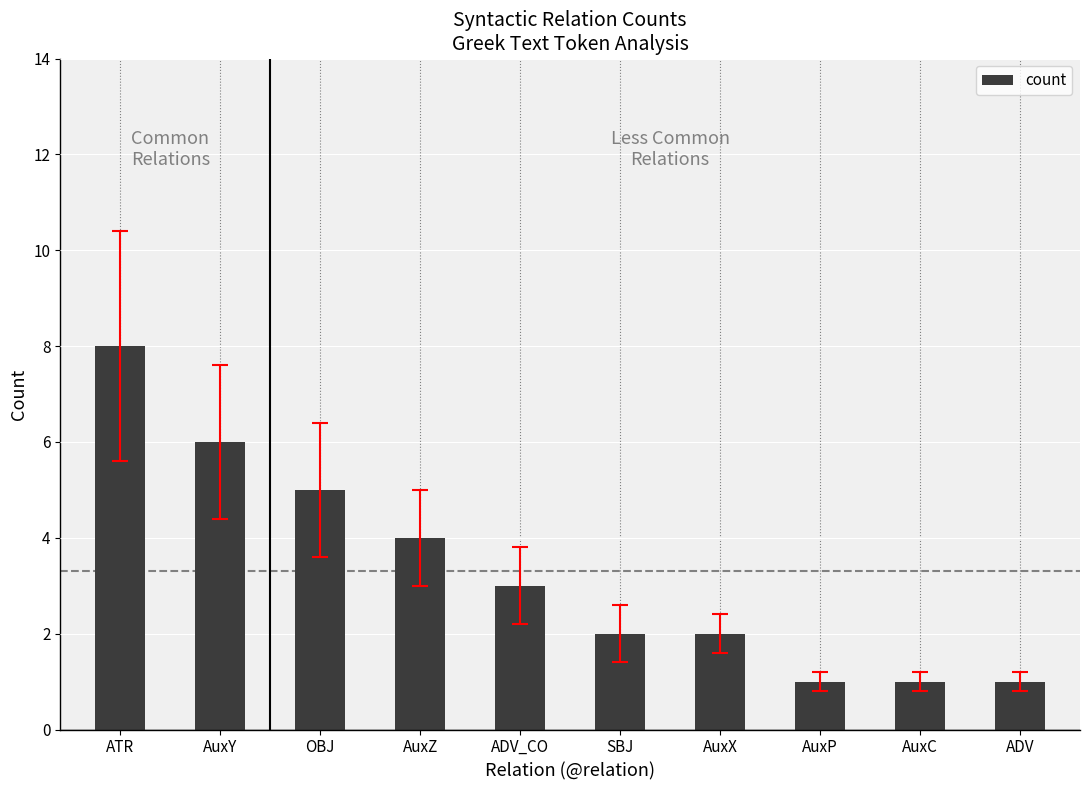

Which has a higher value, AuxZ or AuxC?

AuxZ